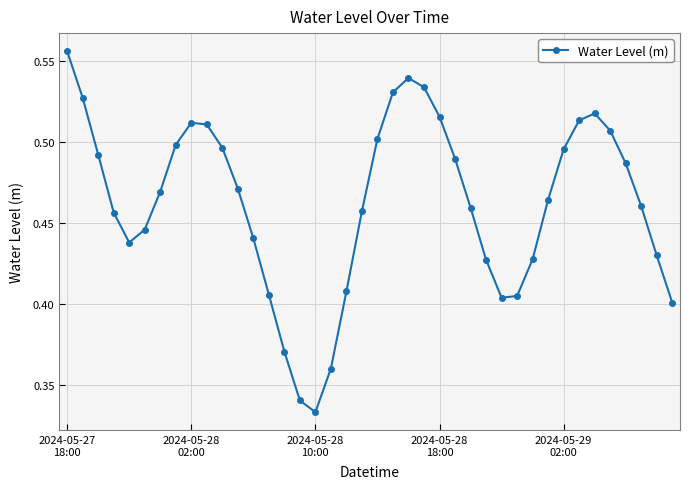

Count the values in the range 0 to 1.

40